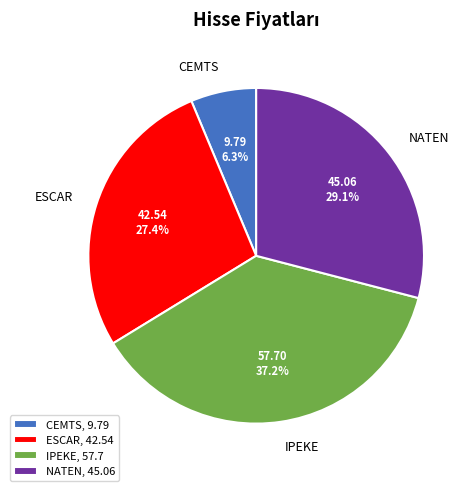

Is there a majority slice in this chart?

No